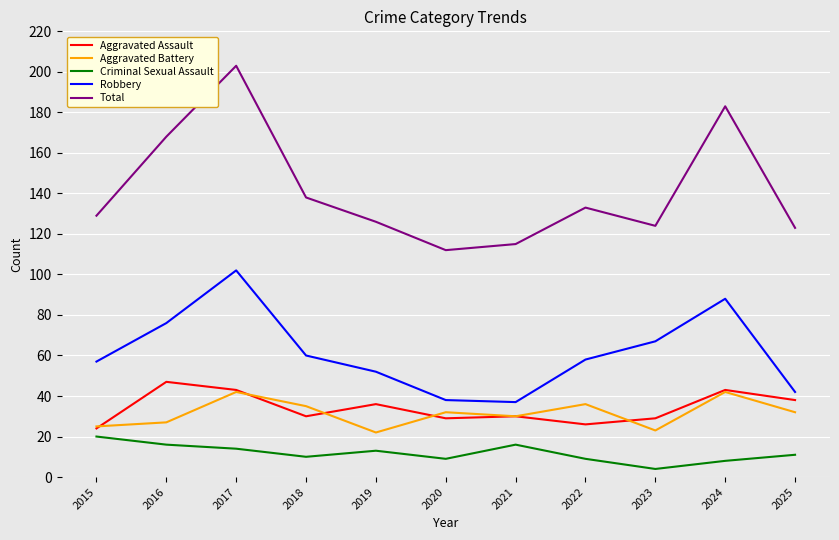

What is the total value across all series at 2019?

249